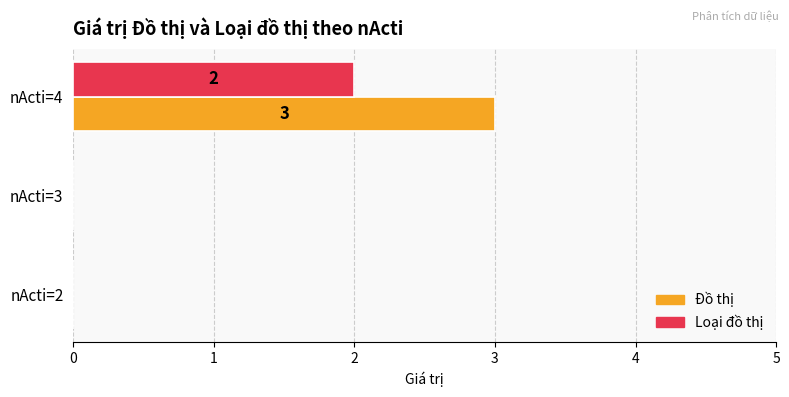

Is it true that Đồ thị equals 3 at nActi=4?

True